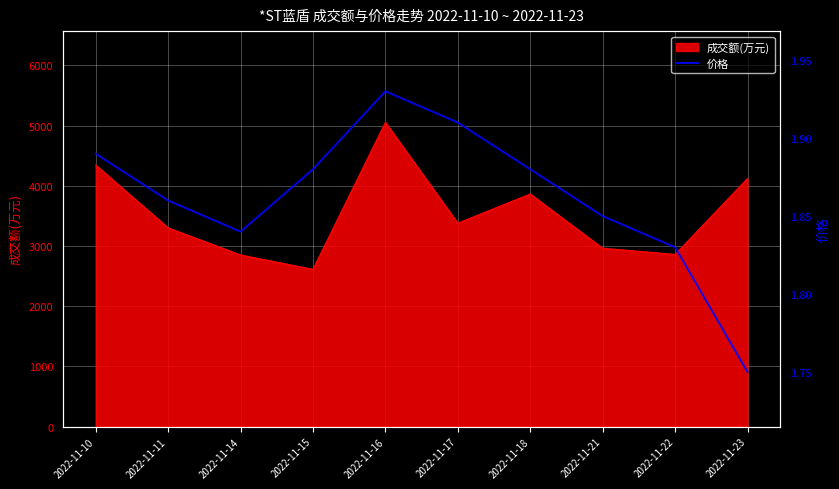

The value of 成交额(万元) at 2022-11-10 is 4345. True or false?

True